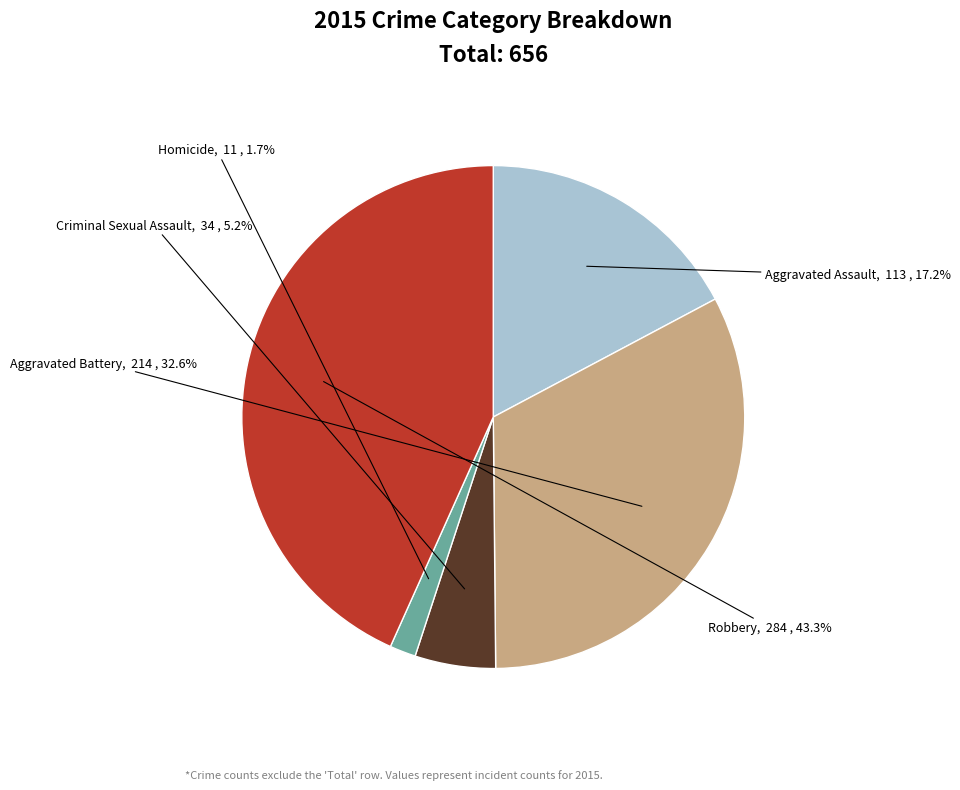

Which slice is the largest?

Robbery